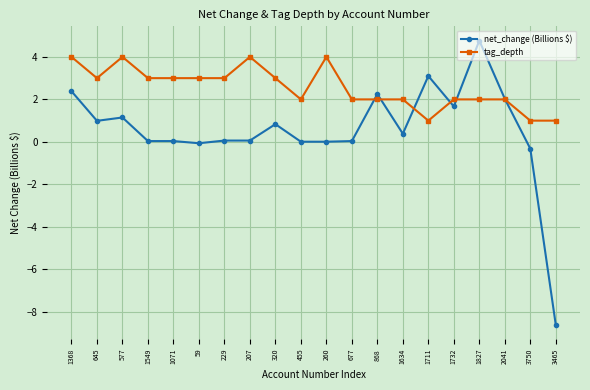

What position from the right is 1549?

17